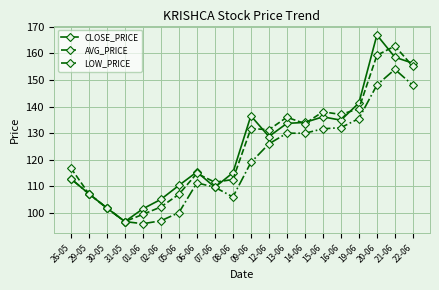

Rank the series by their maximum value, from highest to lowest.

CLOSE_PRICE, AVG_PRICE, LOW_PRICE